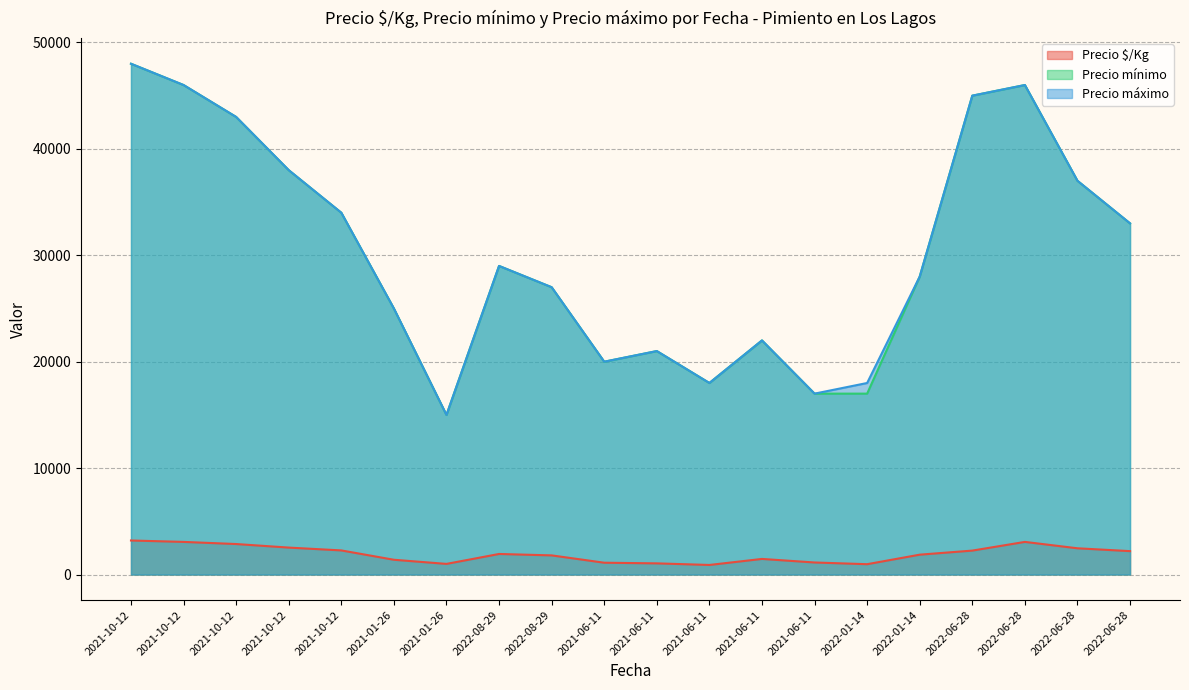

Which category has the lowest value in the Precio $/Kg series?

2021-06-11